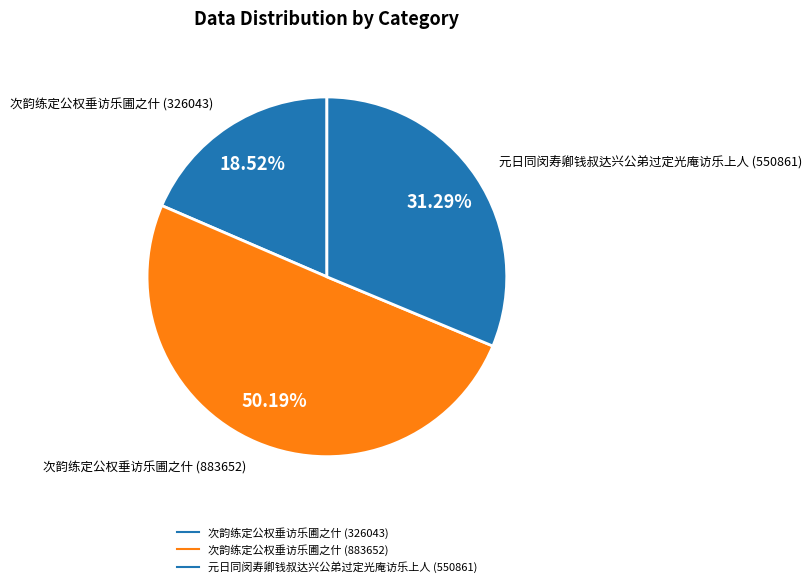

Combined, do 次韵练定公权垂访乐圃之什 (883652) and 元日同闵寿卿钱叔达兴公弟过定光庵访乐上人 (550861) account for over 50%?

Yes